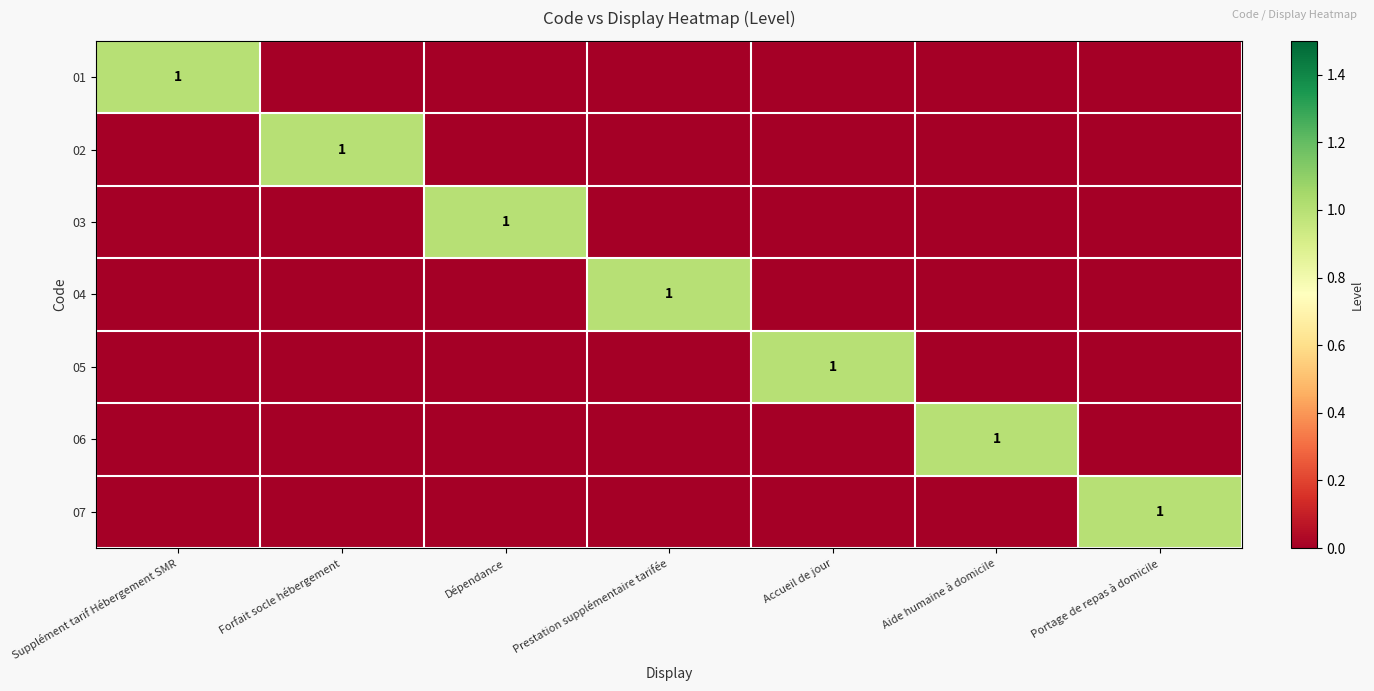

Is it true that 03 equals 1 at Dépendance?

True